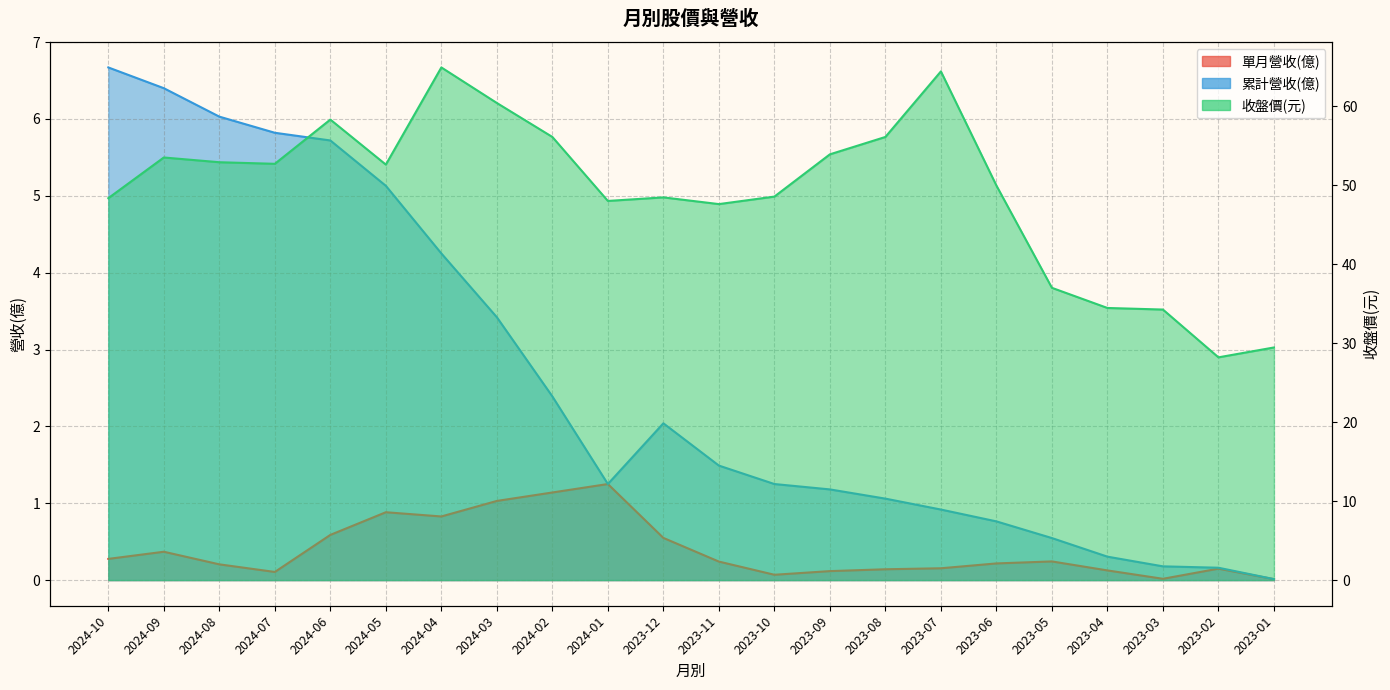

Count the number of data series in this chart.

3